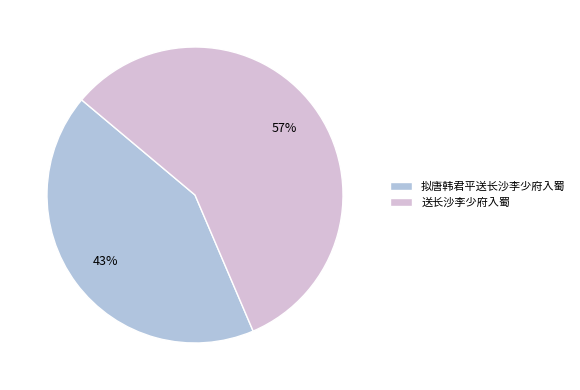

How many segments does this pie chart have?

2